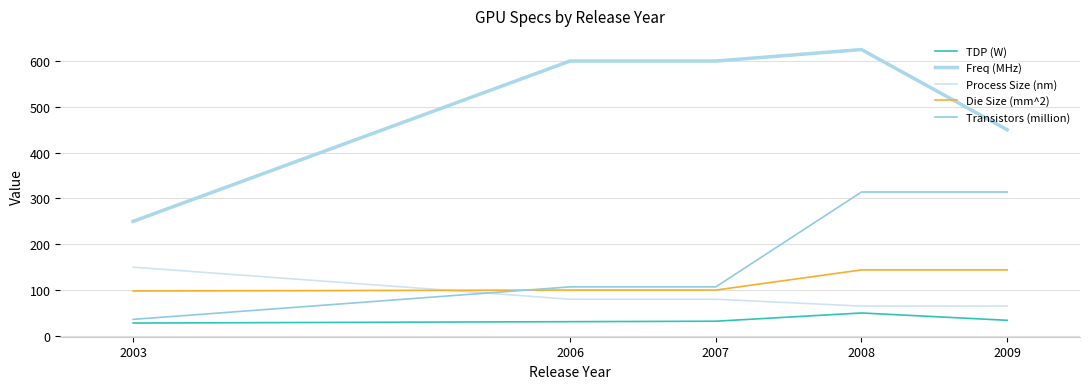

Is it true that Freq (MHz) equals 396 at 2003?

False